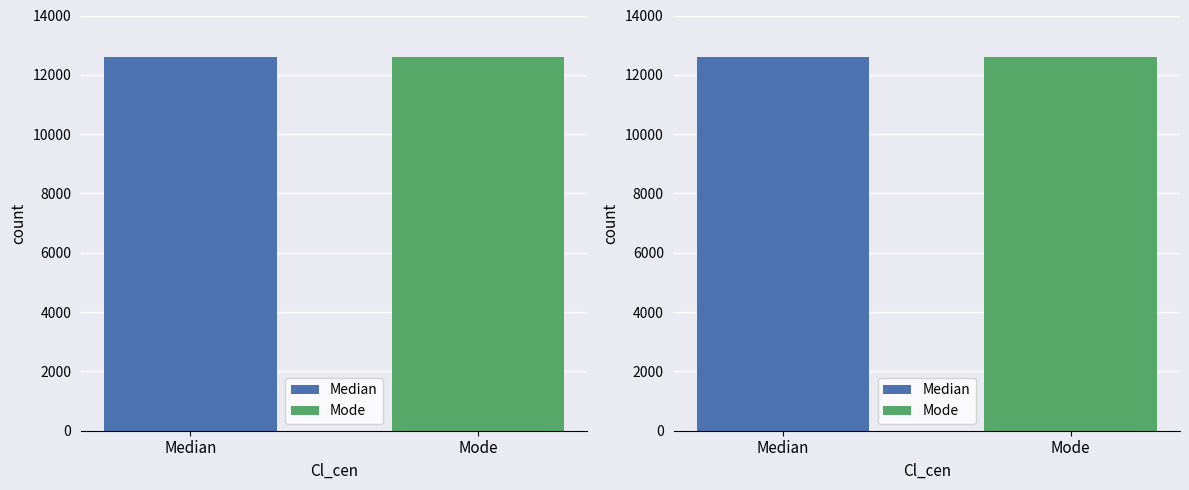

At which category does the chart reach its minimum across all series?

Median